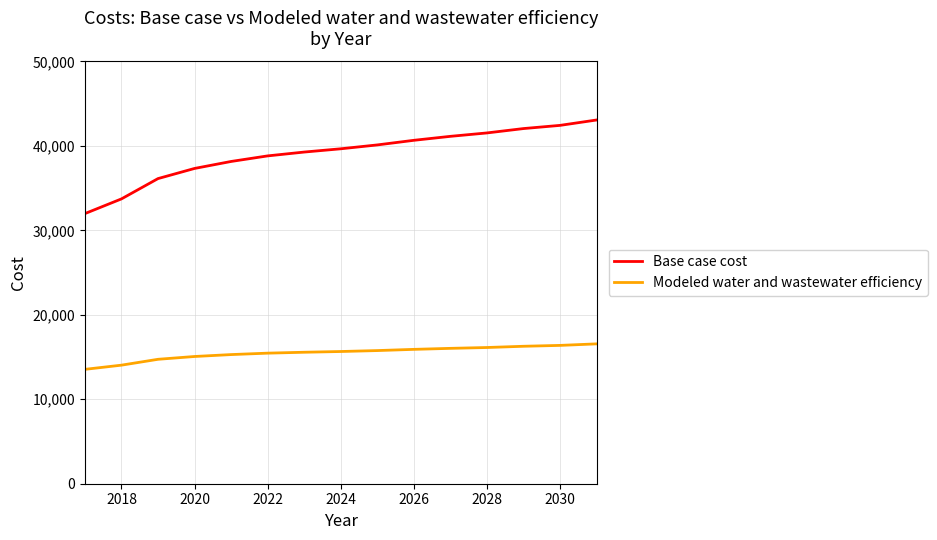

Which series has the largest total across all categories?

Base case cost